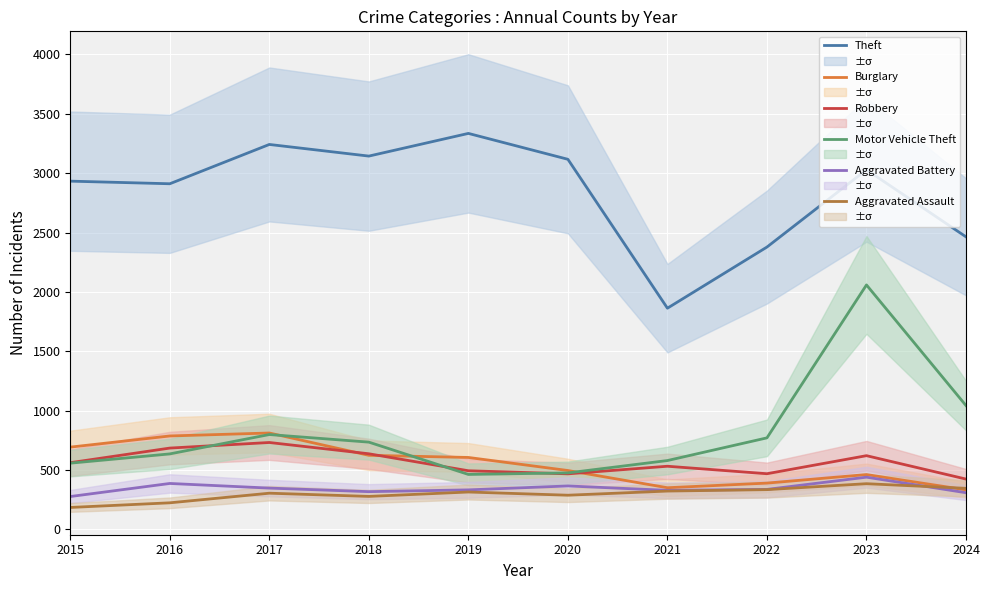

How many interior local valleys does the Motor Vehicle Theft series have?

1